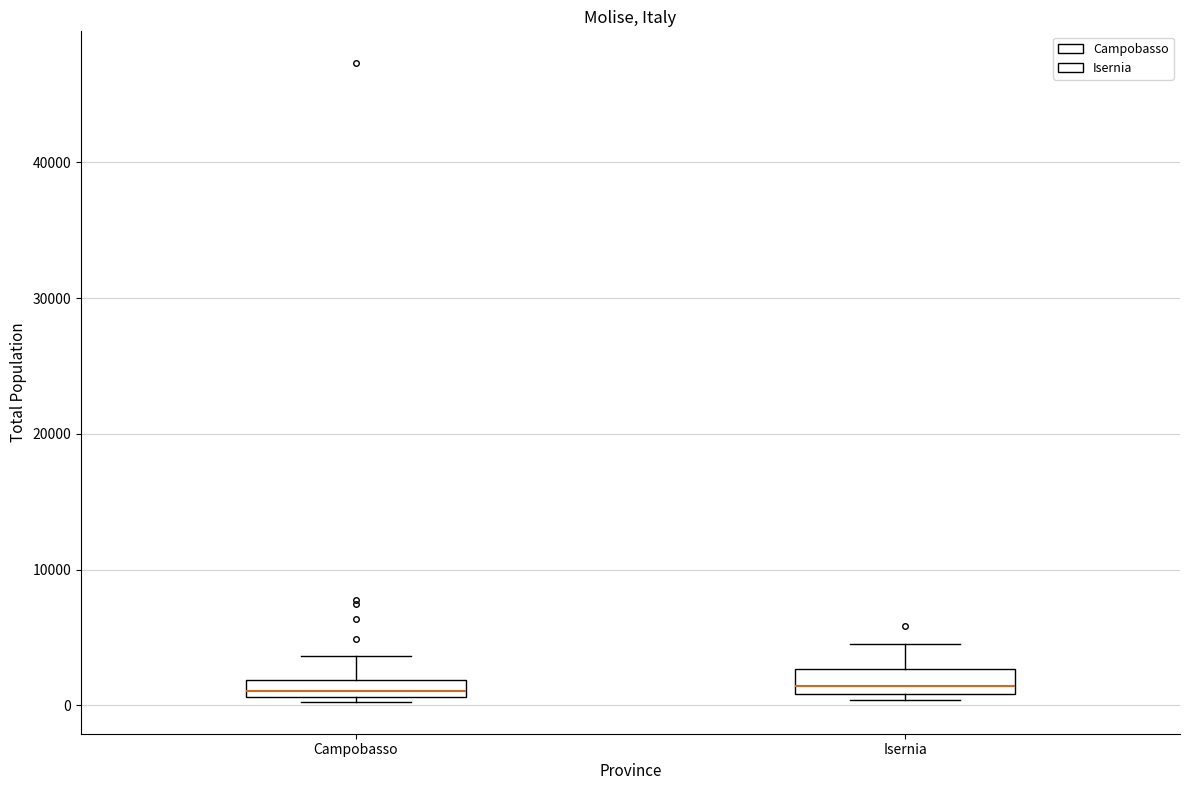

Where is the upper edge of the box for Isernia on the y-axis? The values are not printed on the chart, so give them approximately, as read against the axis.

3000